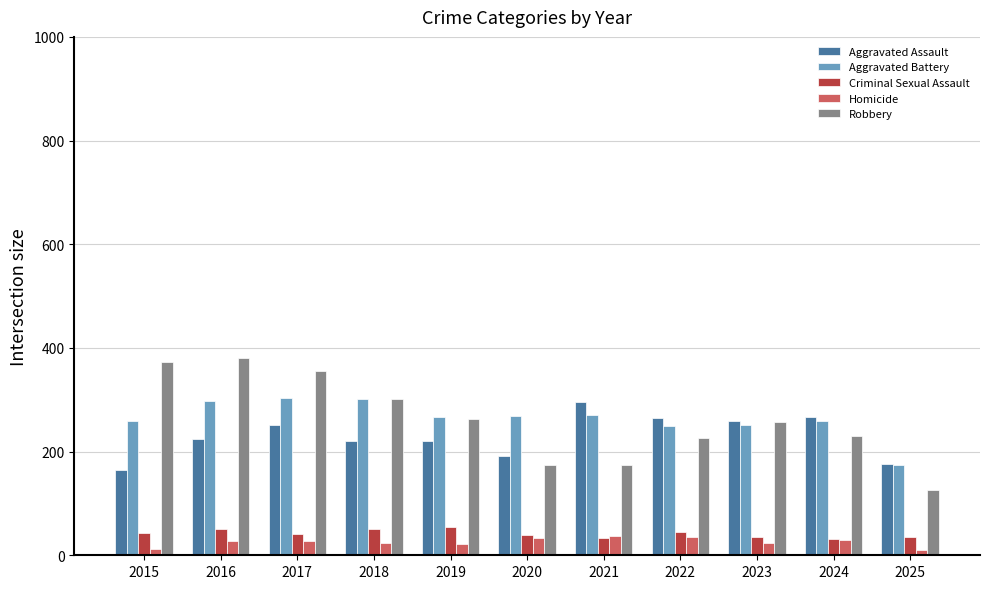

What is the average value of the Aggravated Battery series?

264